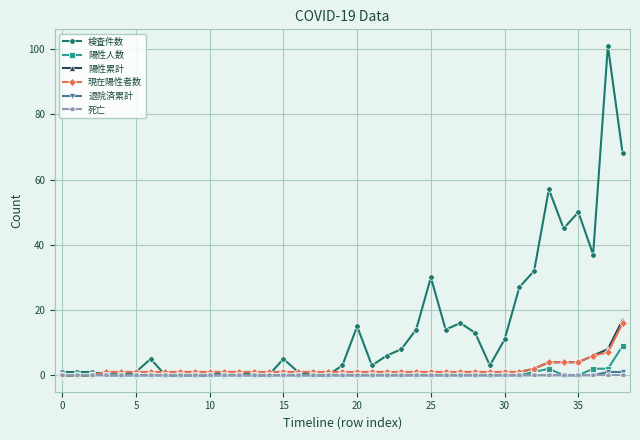

What is the highest value of the 陽性人数 series?

9